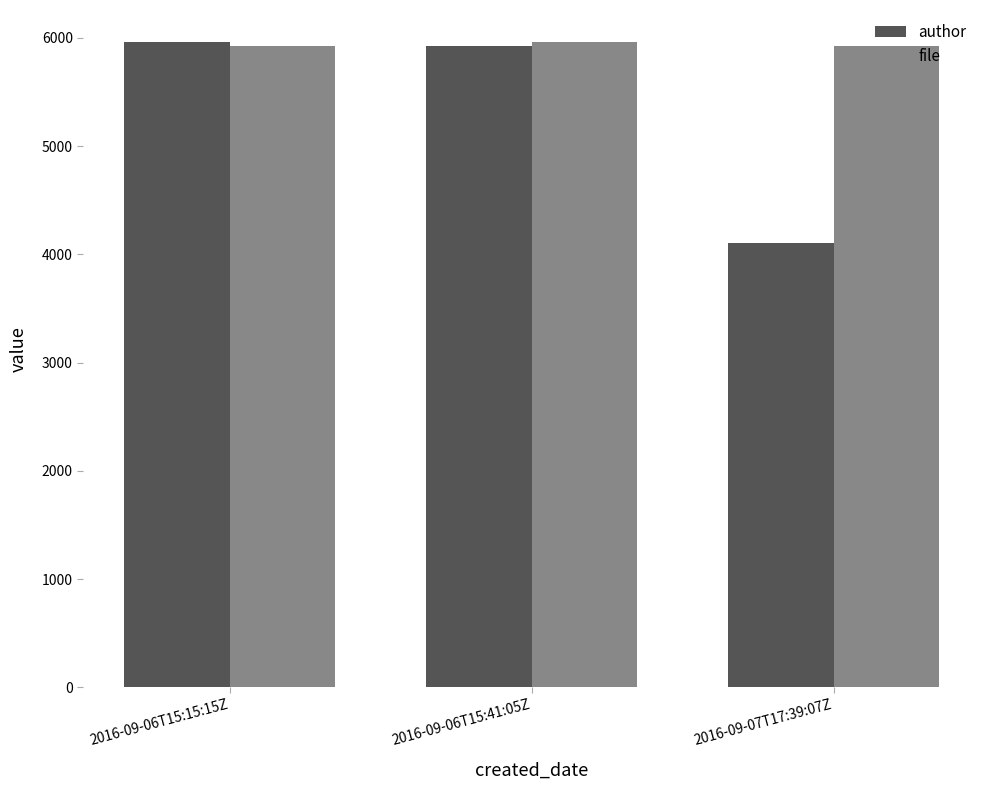

Which series changed the most between 2016-09-06T15:41:05Z and 2016-09-07T17:39:07Z?

author